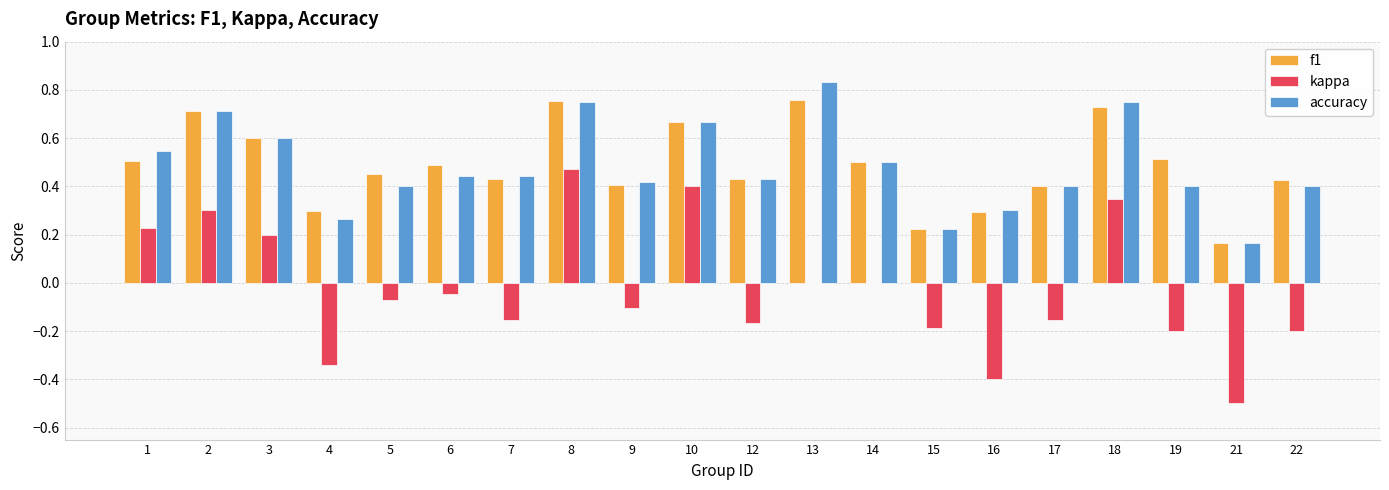

The value of accuracy at 6 is 0.4. True or false?

True